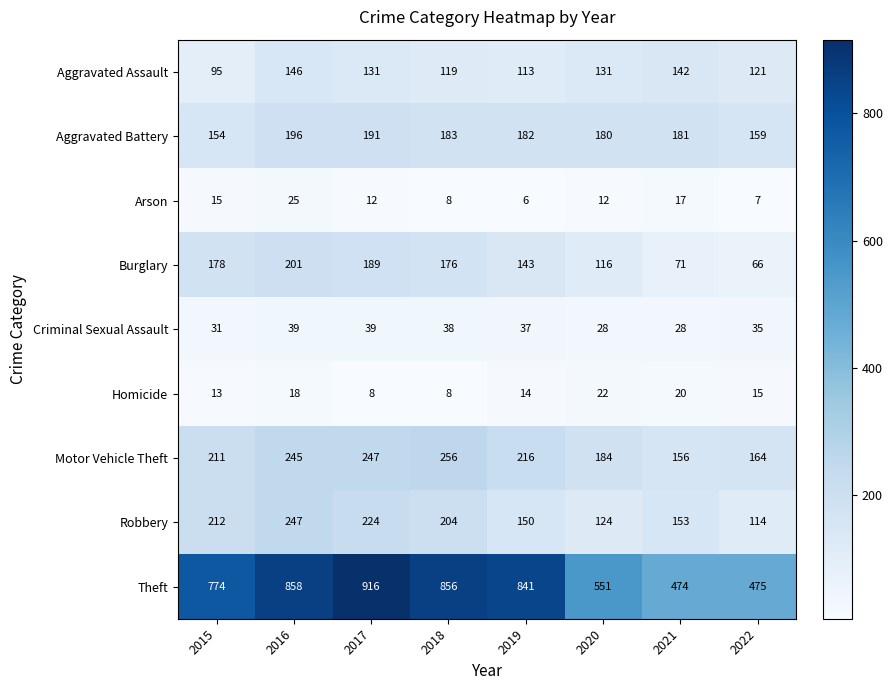

Between 2018 and 2020, which series saw the biggest shift?

Theft